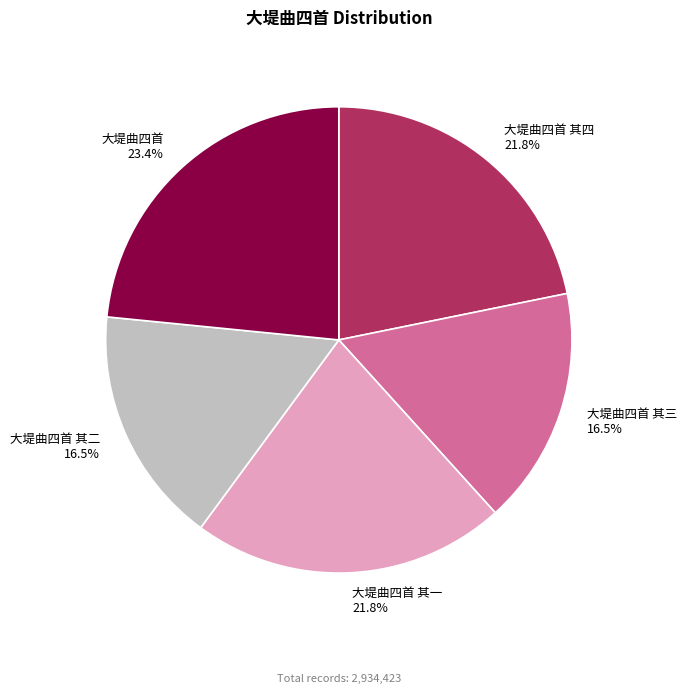

What is the largest slice in the pie chart?

大堤曲四首